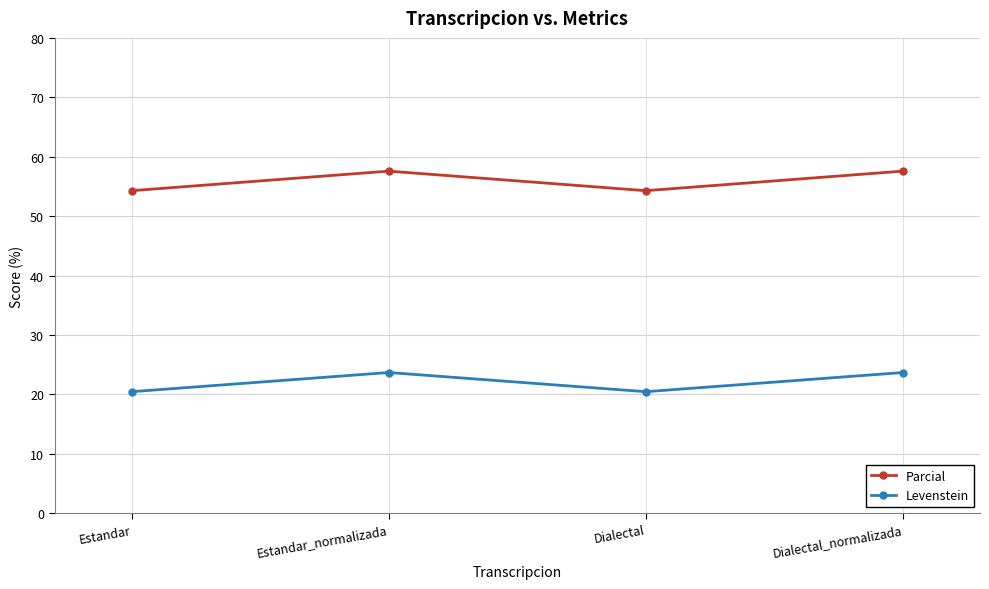

How many interior local peaks does the Parcial series have?

1